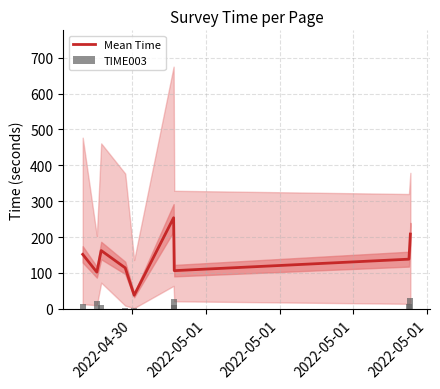

What is the lowest value of the Mean Time series?

37.8